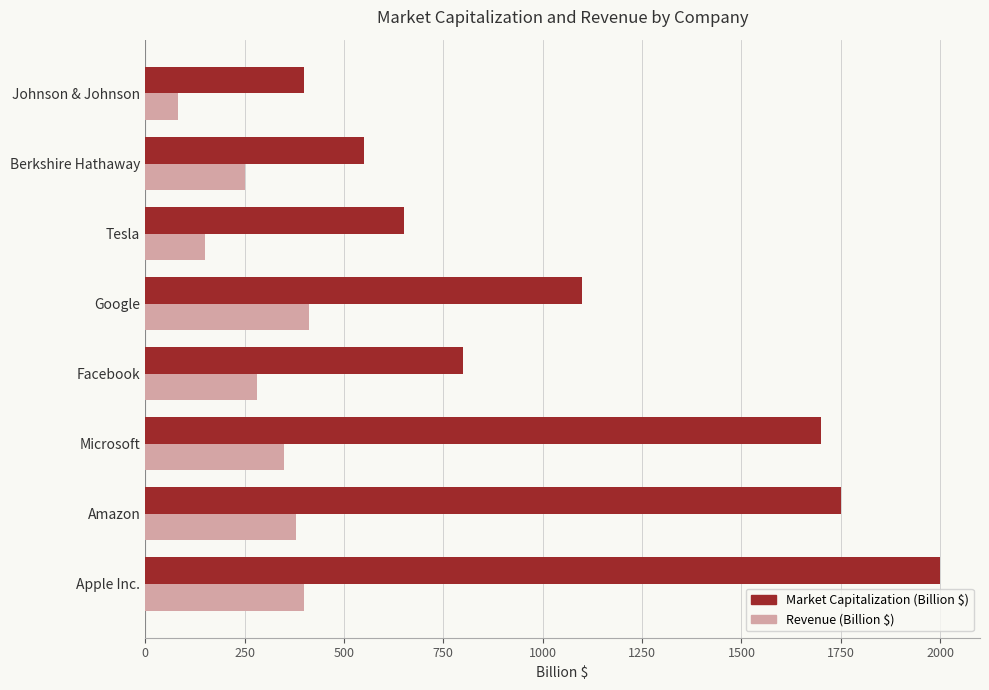

At which label is Revenue (Billion $) closest to 247?

Berkshire Hathaway